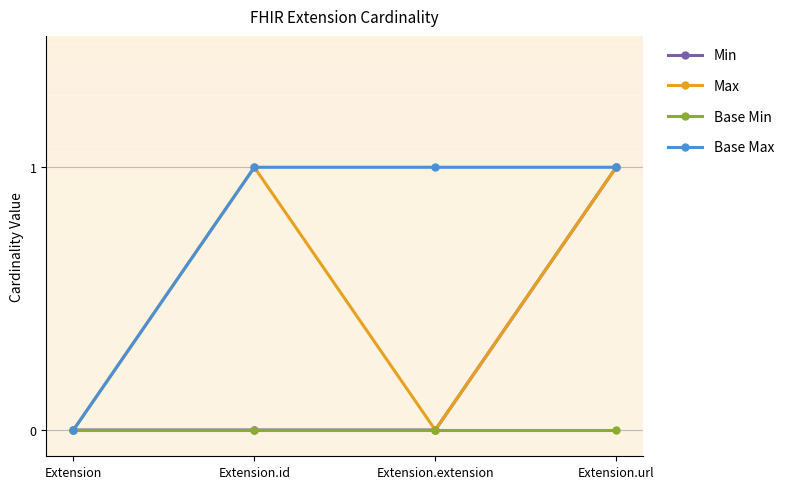

The Base Max series shows 1 at Extension.id. True or false?

True